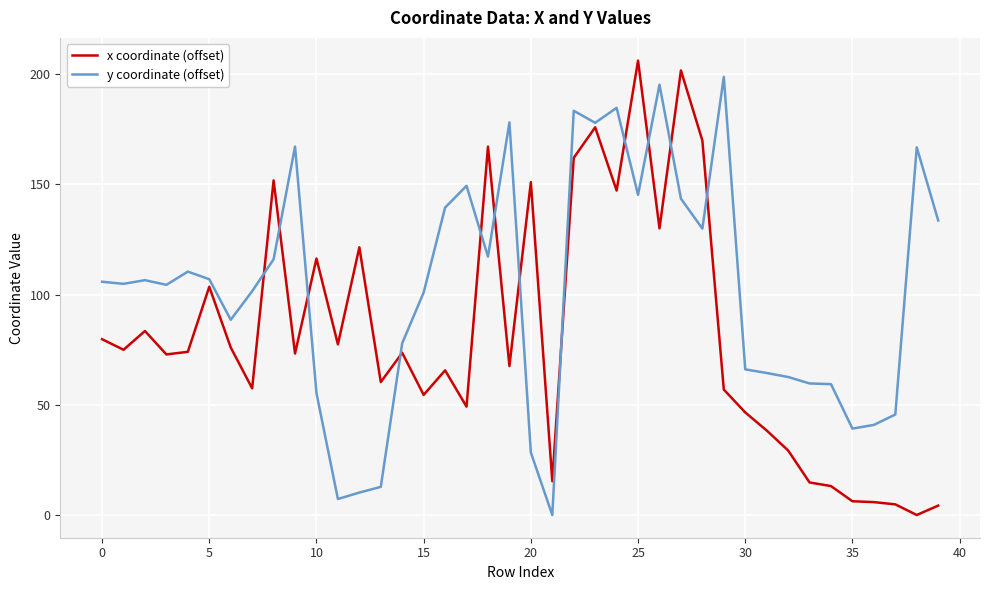

What are all the series names shown in the legend?

x coordinate (offset), y coordinate (offset)